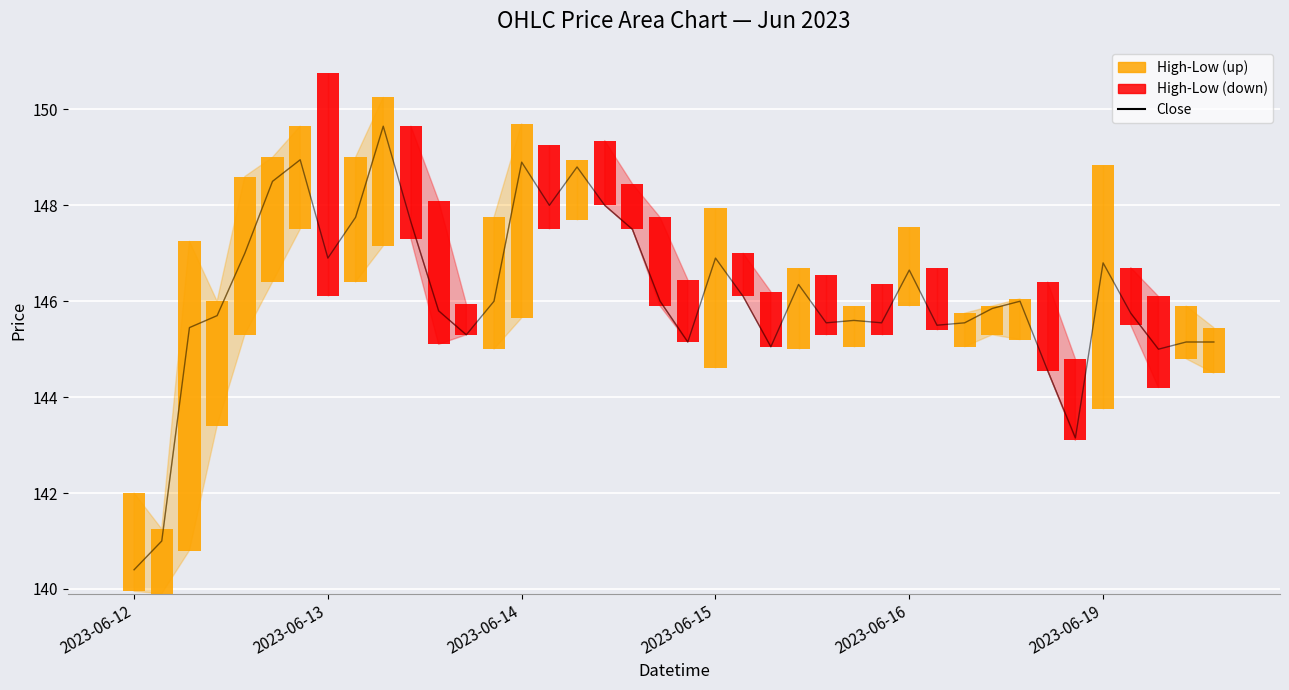

Rank the categories by value from highest to lowest.

9, 6, 14, 16, 2023-06-19, 15, 17, 8, 10, 18, 2023-06-16, 7, 21, 35, 28, 24, 22, 13, 19, 32, 31, 11, 36, 2023-06-15, 26, 25, 27, 30, 29, 2023-06-14, 12, 20, 38, 39, 23, 37, 33, 34, 2023-06-13, 2023-06-12